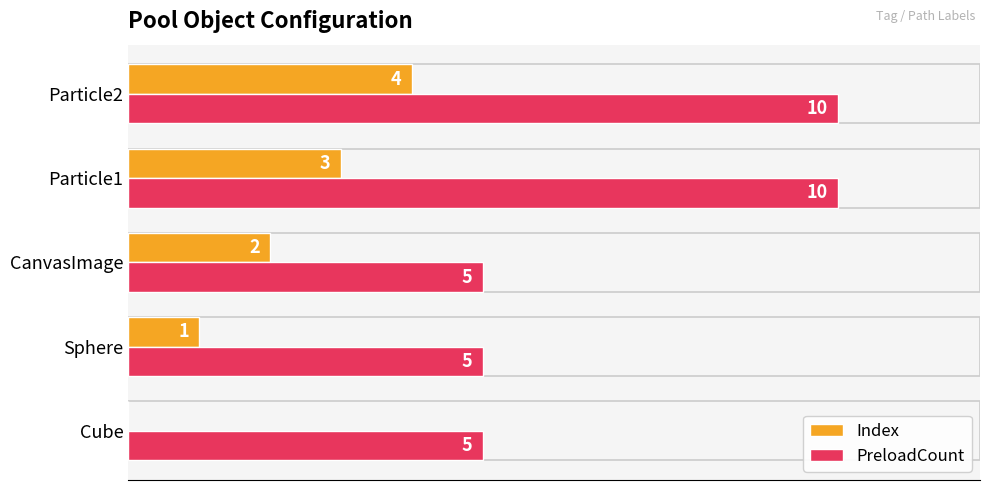

Is it true that Index equals 2 at Sphere?

False